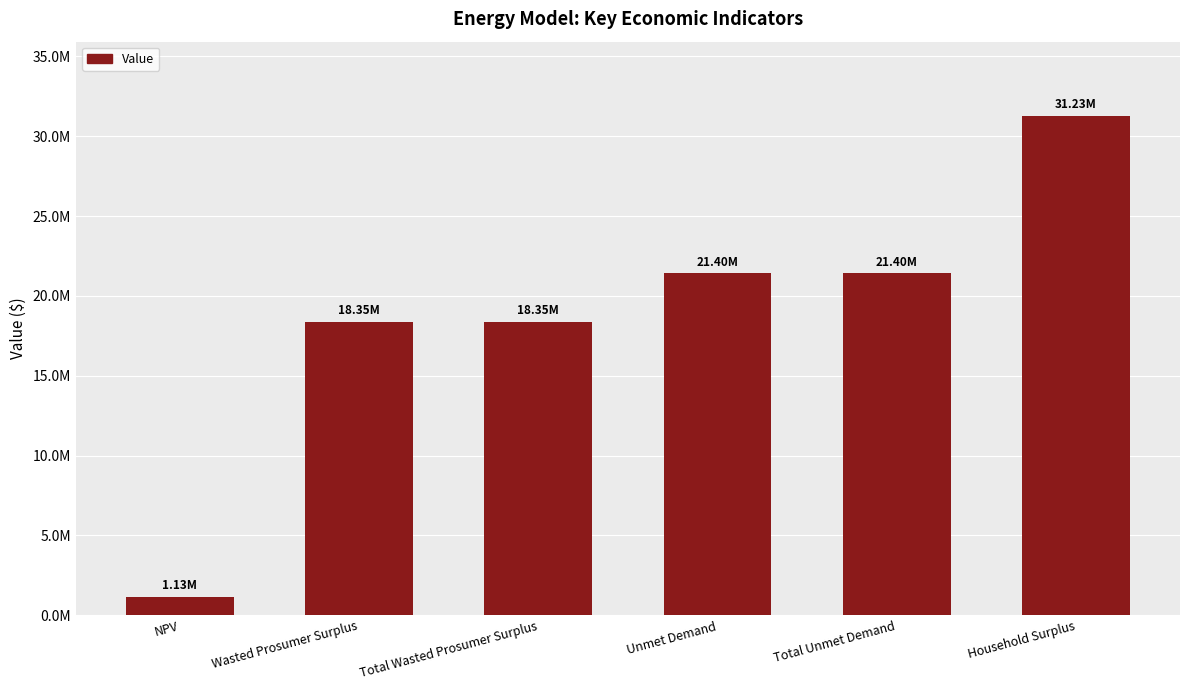

Are the bars horizontal?

No